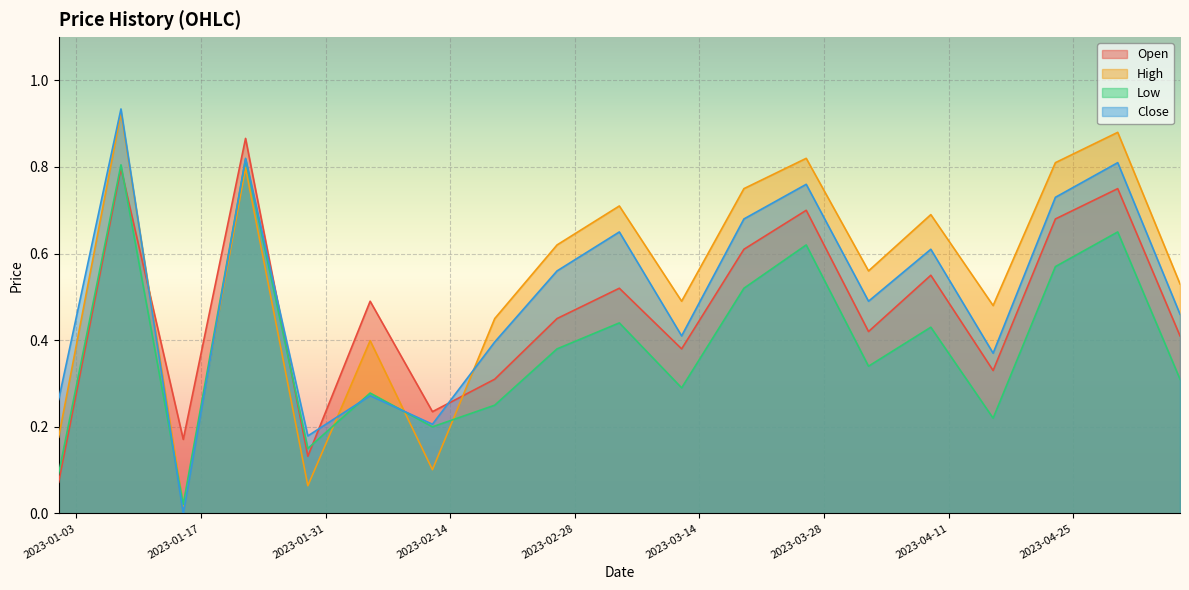

Which series has the largest range (max minus min)?

Close